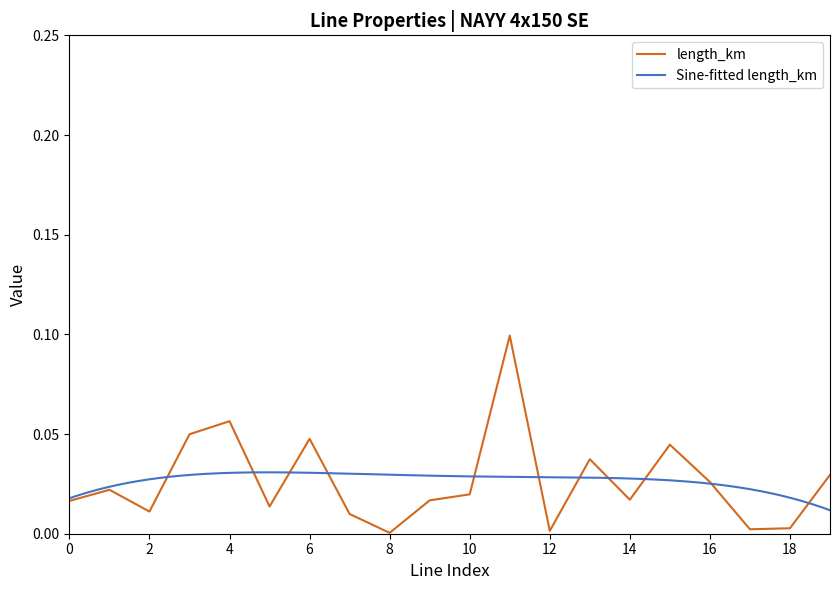

Does the chart display data point markers on the line(s)?

No